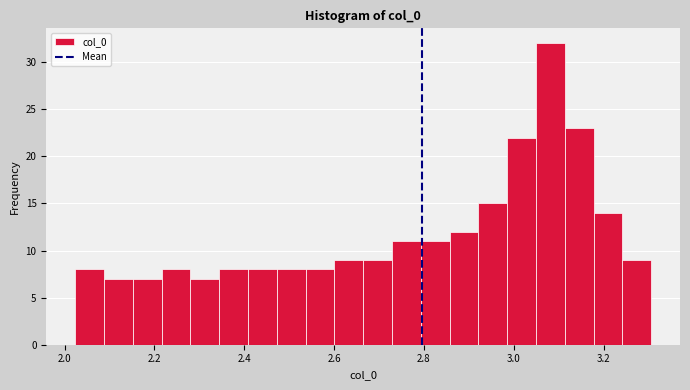

Around what value on the x-axis is the tallest bar? Give the approximate position of its centre, as read against the axis.

3.08